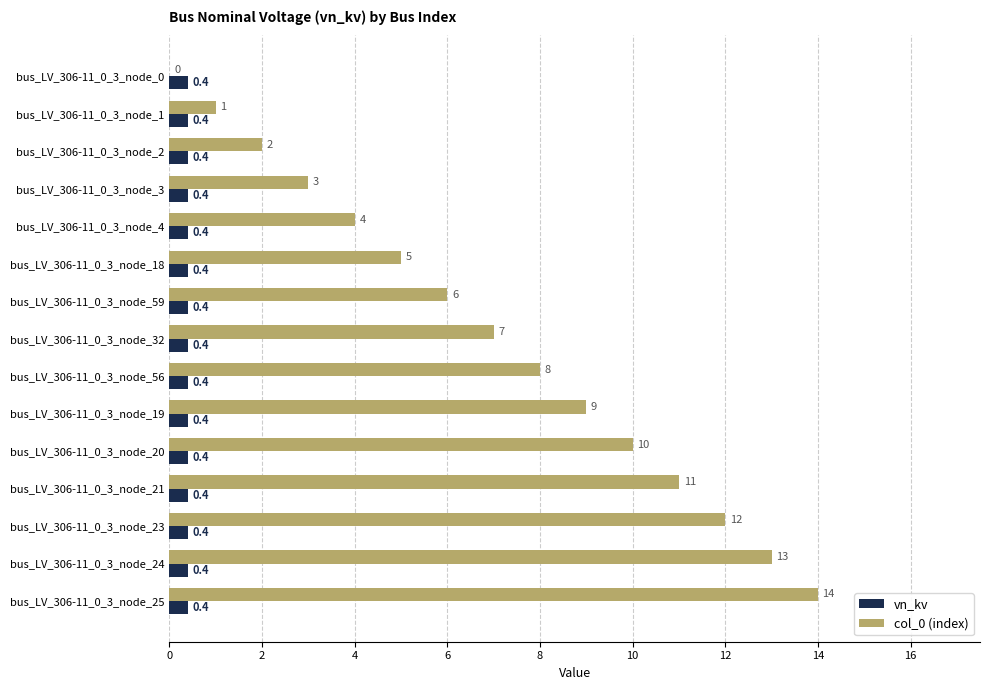

What is the sum of the col_0 (index) values at bus_LV_306-11_0_3_node_19 and bus_LV_306-11_0_3_node_24?

22.0